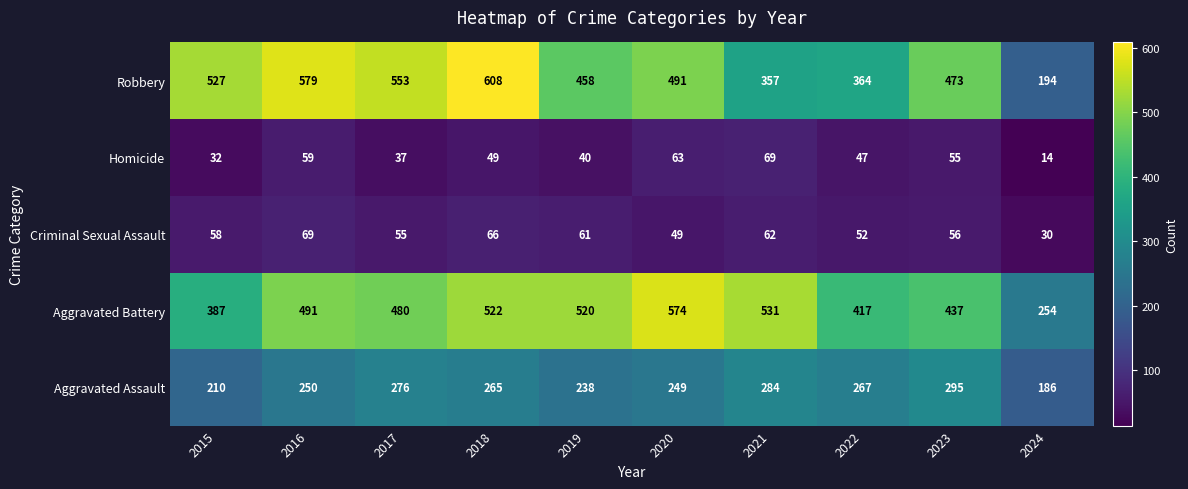

What is the difference between the highest and lowest values at 2018?

559